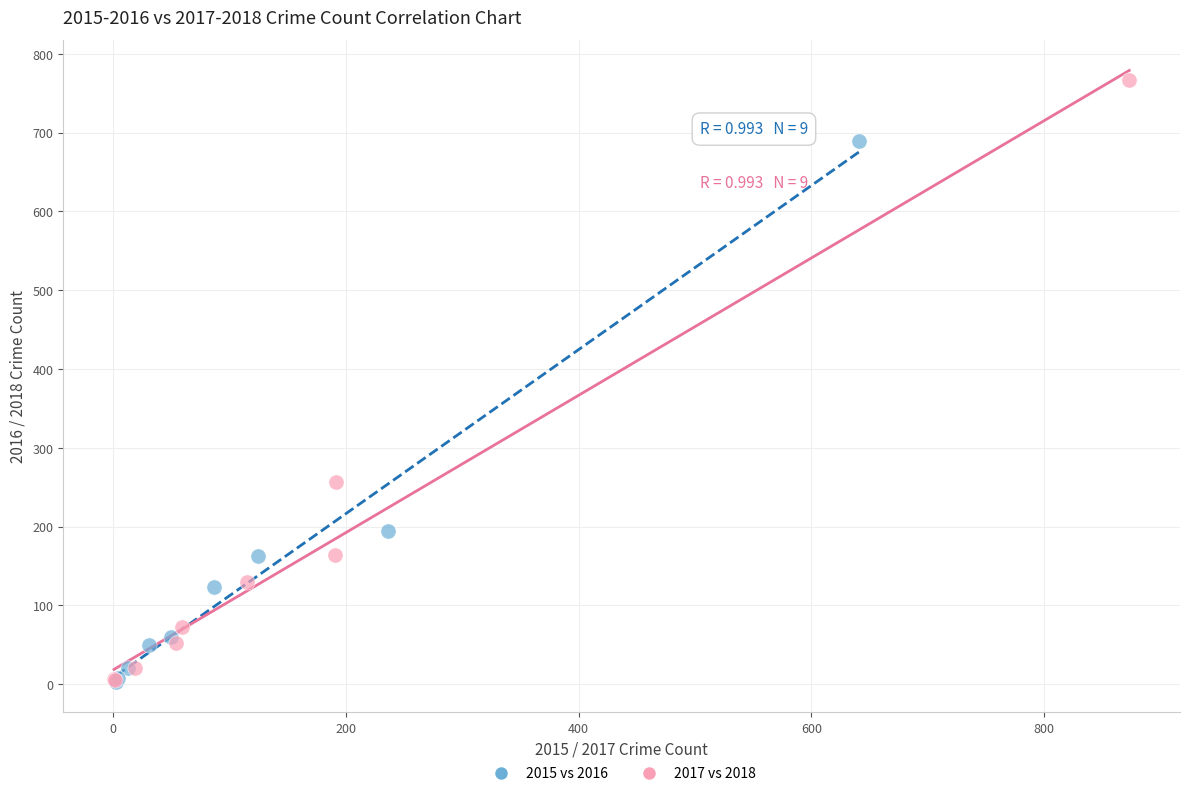

Which series has the largest Y range (max minus min)?

2017 vs 2018